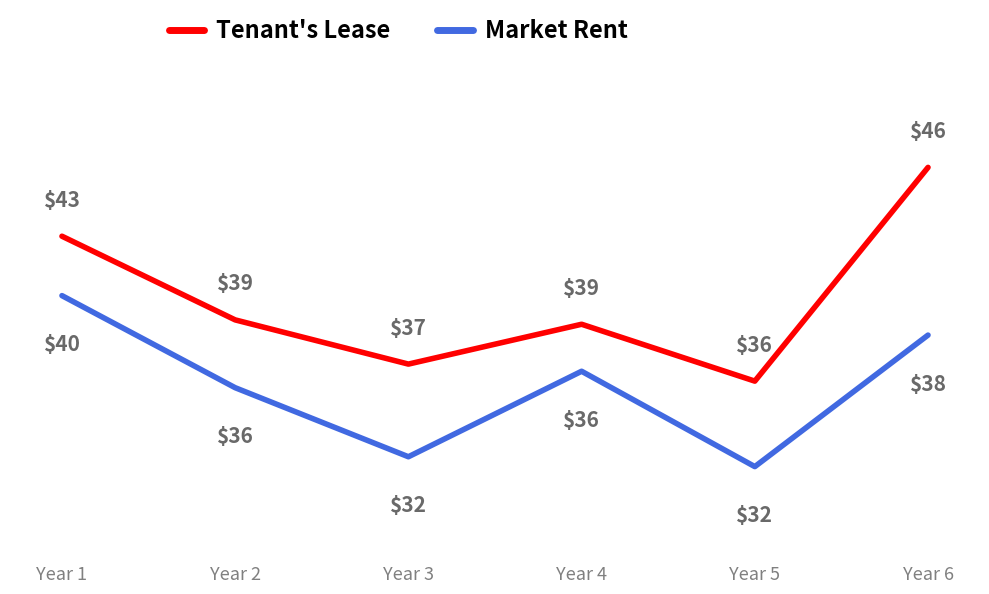

True or false: Tenant's Lease and Market Rent cross at least once.

False